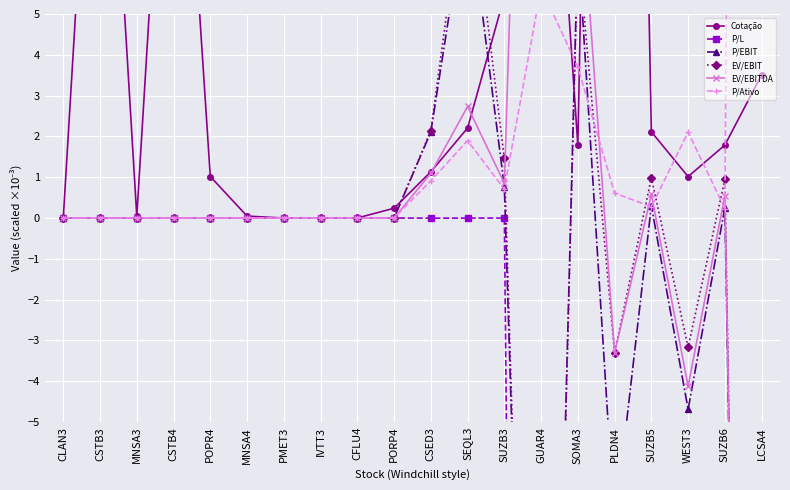

Reading left to right, list all the values displayed in this chart.

Cotação: CLAN3=0.0	CSTB3=15.0	MNSA3=0.0	CSTB4=14.8	POPR4=1.0	MNSA4=0.0	PMET3=0.0	IVTT3=0.0	CFLU4=0.0	PORP4=0.2	CSED3=1.1	SEQL3=2.2	SUZB3=5.4	GUAR4=15.1	SOMA3=1.8	PLDN4=48.6	SUZB5=2.1	WEST3=1.0	SUZB6=1.8	LCSA4=3.5
P/L: CLAN3=0.0	CSTB3=0.0	MNSA3=0.0	CSTB4=0.0	POPR4=0.0	MNSA4=0.0	PMET3=0.0	IVTT3=0.0	CFLU4=0.0	PORP4=0.0	CSED3=-0.0	SEQL3=-0.0	SUZB3=-0.0	GUAR4=-89.1	SOMA3=-82.5	PLDN4=-55.3	SUZB5=-48.3	WEST3=-46.1	SUZB6=-40.9	LCSA4=-33.8
P/EBIT: CLAN3=0.0	CSTB3=0.0	MNSA3=0.0	CSTB4=0.0	POPR4=0.0	MNSA4=0.0	PMET3=0.0	IVTT3=0.0	CFLU4=0.0	PORP4=0.0	CSED3=2.1	SEQL3=7.9	SUZB3=0.8	GUAR4=-28.2	SOMA3=6.8	PLDN4=-7.6	SUZB5=0.3	WEST3=-4.7	SUZB6=0.3	LCSA4=-50.6
EV/EBIT: CLAN3=0.0	CSTB3=0.0	MNSA3=0.0	CSTB4=0.0	POPR4=0.0	MNSA4=0.0	PMET3=0.0	IVTT3=0.0	CFLU4=0.0	PORP4=0.0	CSED3=2.1	SEQL3=8.8	SUZB3=1.5	GUAR4=-28.6	SOMA3=6.7	PLDN4=-3.3	SUZB5=1.0	WEST3=-3.2	SUZB6=0.9	LCSA4=-50.7
EV/EBITDA: CLAN3=0.0	CSTB3=0.0	MNSA3=0.0	CSTB4=0.0	POPR4=0.0	MNSA4=0.0	PMET3=0.0	IVTT3=0.0	CFLU4=0.0	PORP4=0.0	CSED3=1.1	SEQL3=2.7	SUZB3=0.9	GUAR4=29.4	SOMA3=9.1	PLDN4=-3.3	SUZB5=0.6	WEST3=-4.1	SUZB6=0.6	LCSA4=-50.7
P/Ativo: CLAN3=0.0	CSTB3=0.0	MNSA3=0.0	CSTB4=0.0	POPR4=0.0	MNSA4=0.0	PMET3=0.0	IVTT3=0.0	CFLU4=0.0	PORP4=0.0	CSED3=0.9	SEQL3=1.9	SUZB3=0.7	GUAR4=5.6	SOMA3=3.7	PLDN4=0.6	SUZB5=0.3	WEST3=2.1	SUZB6=0.2	LCSA4=125.3